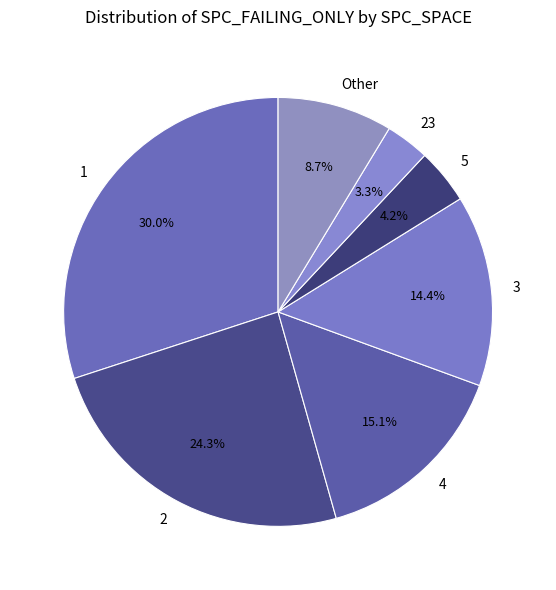

Rank the categories by value from lowest to highest.

23, 5, Other, 3, 4, 2, 1